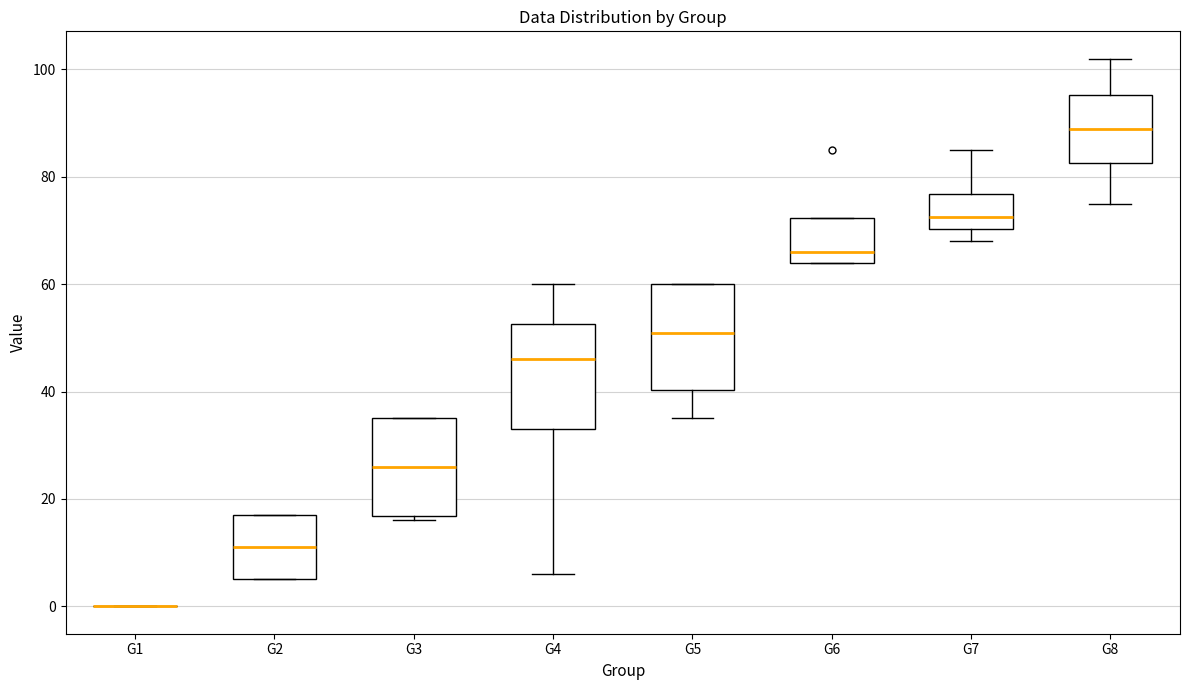

Where does the median line of the box for G6 sit on the y-axis? The values are not printed on the chart, so give them approximately, as read against the axis.

66